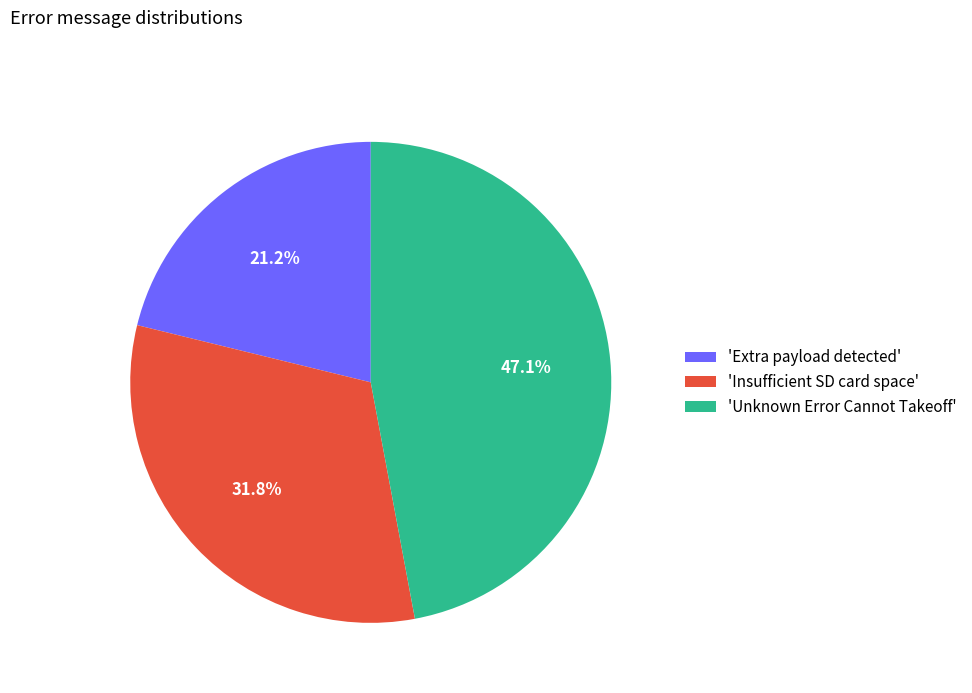

What is the smallest slice in the pie chart?

'Extra payload detected'